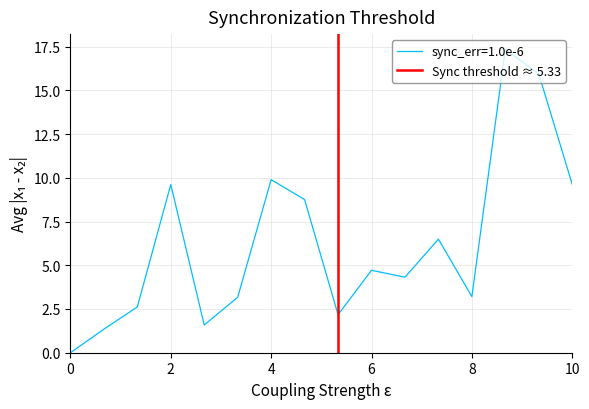

What is the highest value of the sync_err=1.0e-6 series?

17.3